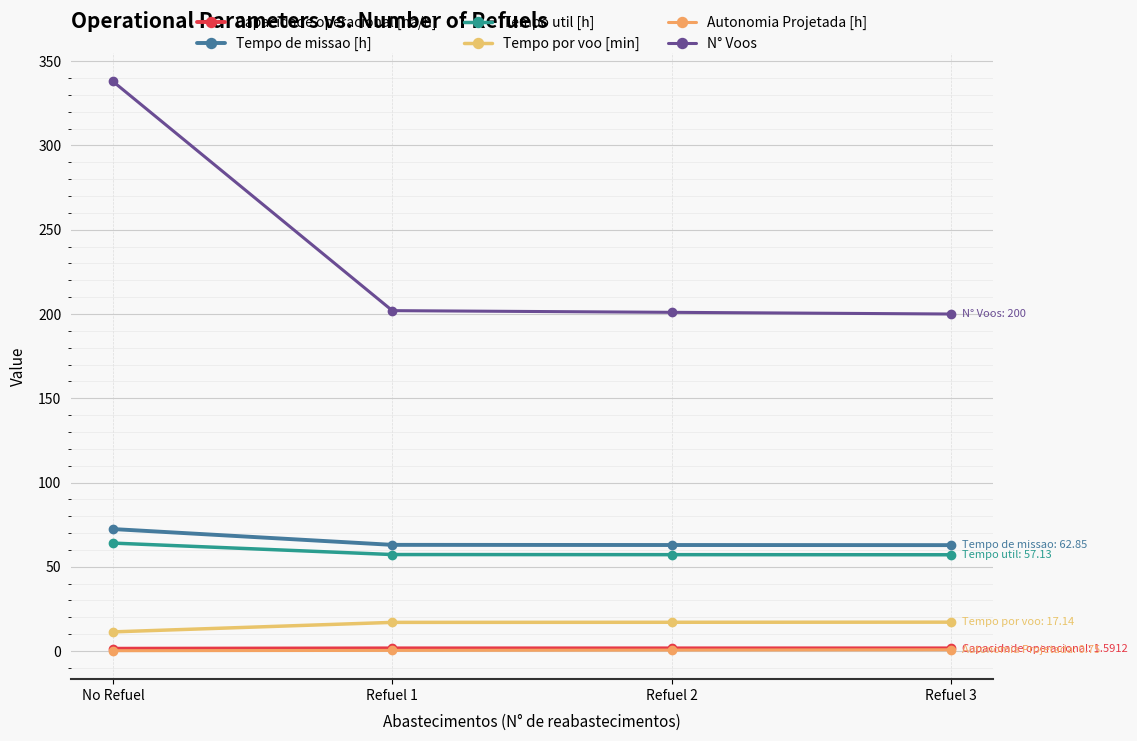

How many lines are shown in the chart?

6